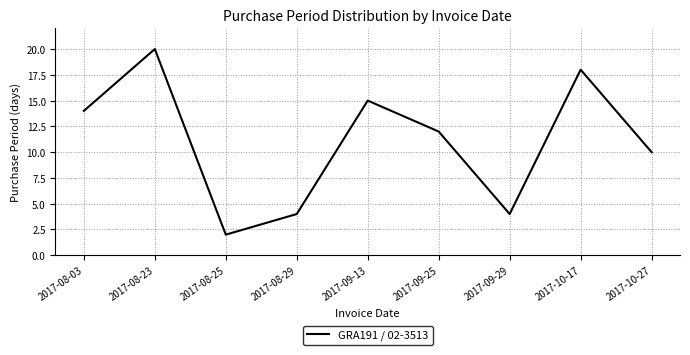

What is the change in value from 2017-09-13 to 2017-10-17?

+3